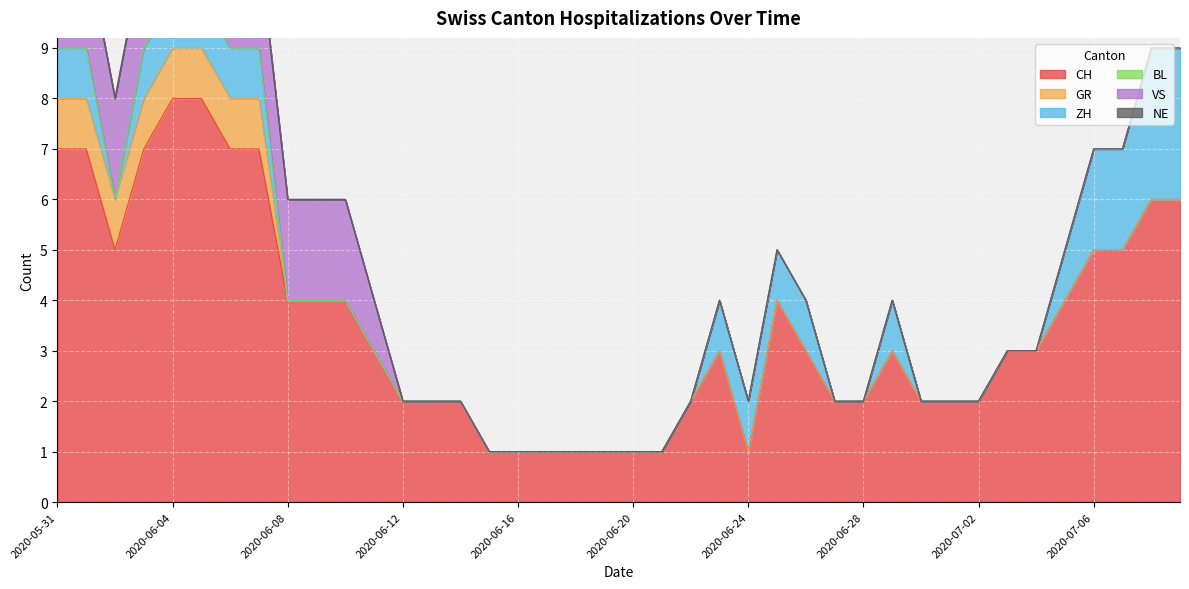

At which label does CH first exceed 3?

2020-05-31